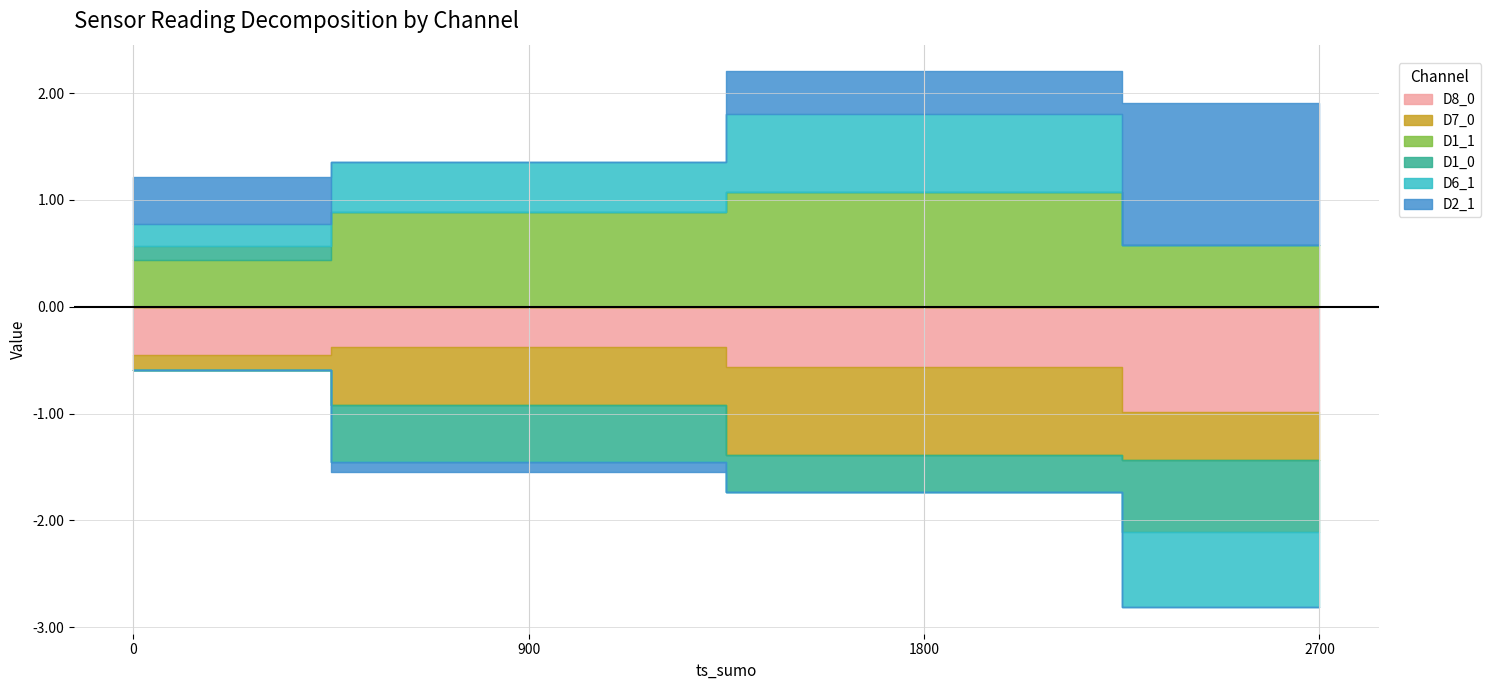

How many lines are shown in the chart?

6